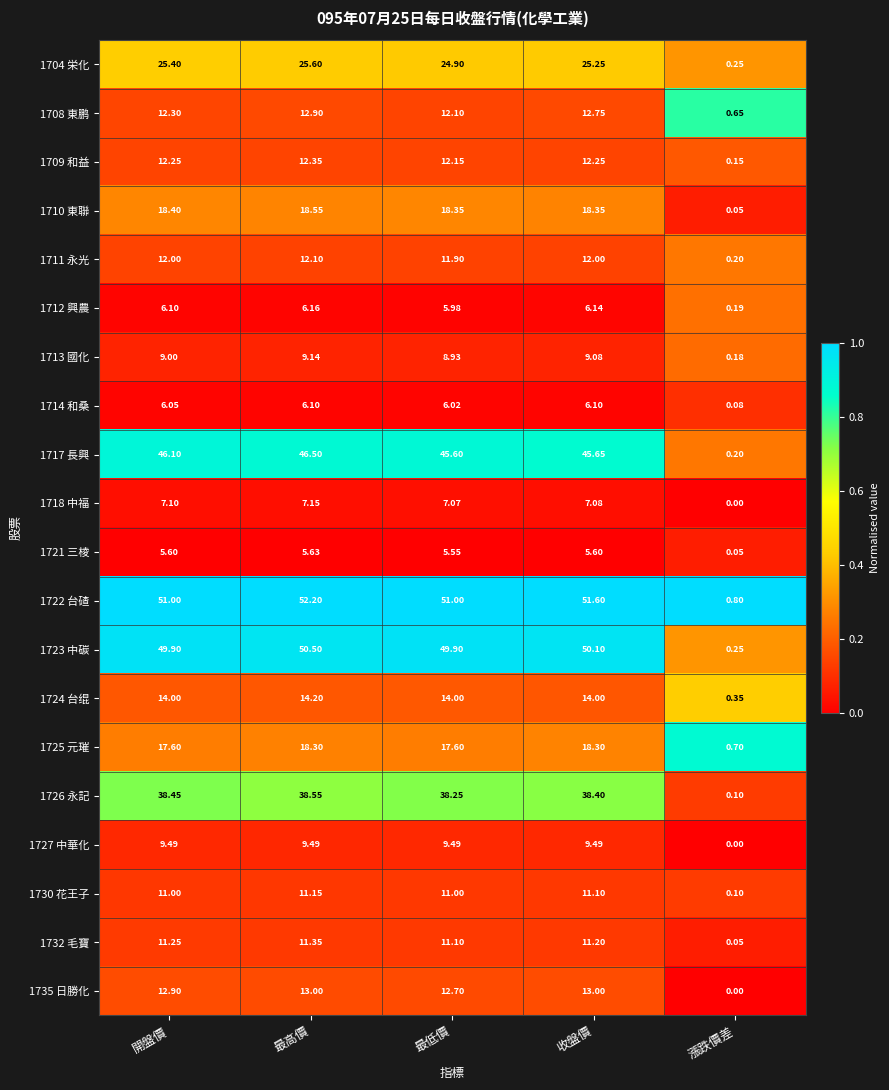

Which category has the highest value across all series?

最高價